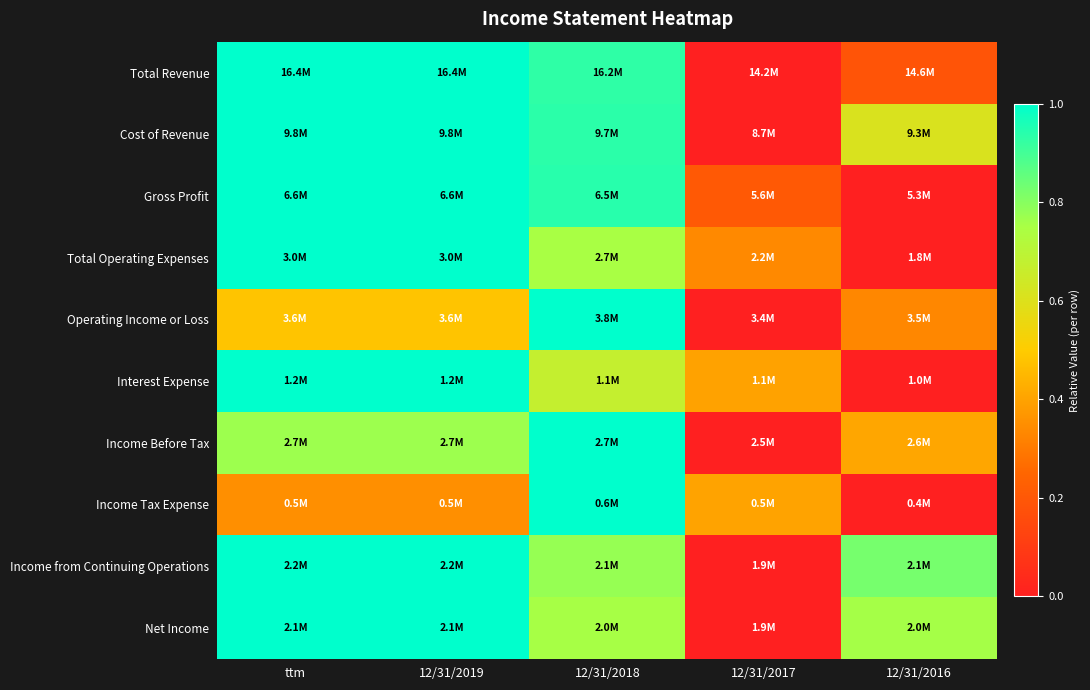

Reading left to right, extract all data points from this chart.

Total Revenue: ttm=1.0	12/31/2019=1.0	12/31/2018=0.9	12/31/2017=0.0	12/31/2016=0.2
Cost of Revenue: ttm=1.0	12/31/2019=1.0	12/31/2018=0.9	12/31/2017=0.0	12/31/2016=0.6
Gross Profit: ttm=1.0	12/31/2019=1.0	12/31/2018=0.9	12/31/2017=0.2	12/31/2016=0.0
Total Operating Expenses: ttm=1.0	12/31/2019=1.0	12/31/2018=0.8	12/31/2017=0.3	12/31/2016=0.0
Operating Income or Loss: ttm=0.5	12/31/2019=0.5	12/31/2018=1.0	12/31/2017=0.0	12/31/2016=0.3
Interest Expense: ttm=1.0	12/31/2019=1.0	12/31/2018=0.7	12/31/2017=0.4	12/31/2016=0.0
Income Before Tax: ttm=0.8	12/31/2019=0.8	12/31/2018=1.0	12/31/2017=0.0	12/31/2016=0.4
Income Tax Expense: ttm=0.4	12/31/2019=0.4	12/31/2018=1.0	12/31/2017=0.4	12/31/2016=0.0
Income from Continuing Operations: ttm=1.0	12/31/2019=1.0	12/31/2018=0.8	12/31/2017=0.0	12/31/2016=0.8
Net Income: ttm=1.0	12/31/2019=1.0	12/31/2018=0.8	12/31/2017=0.0	12/31/2016=0.8